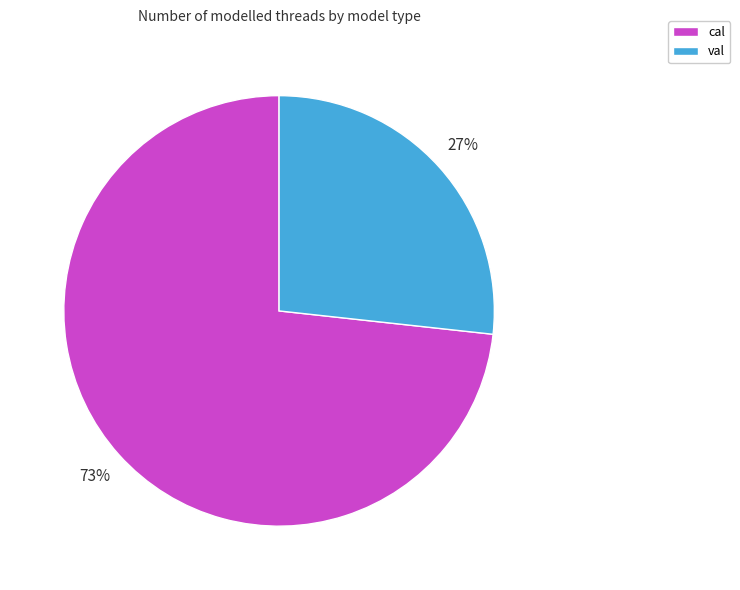

Do val and cal together represent more than half of the pie?

Yes